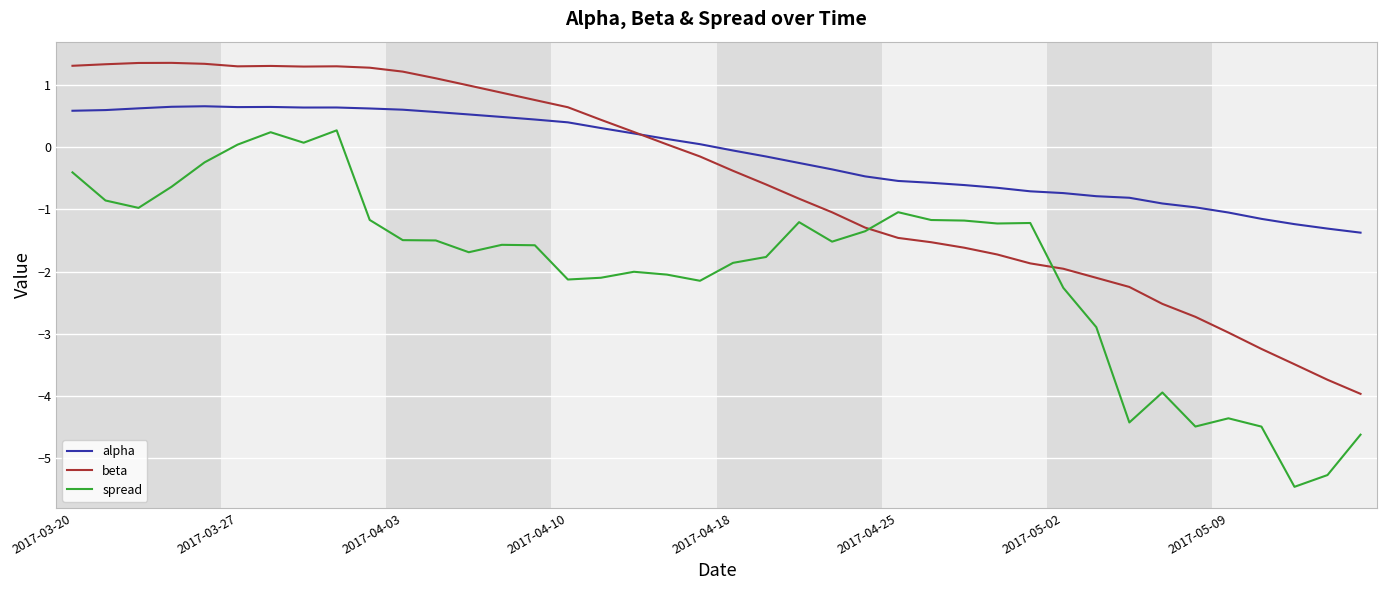

How many values in beta are above zero?

19